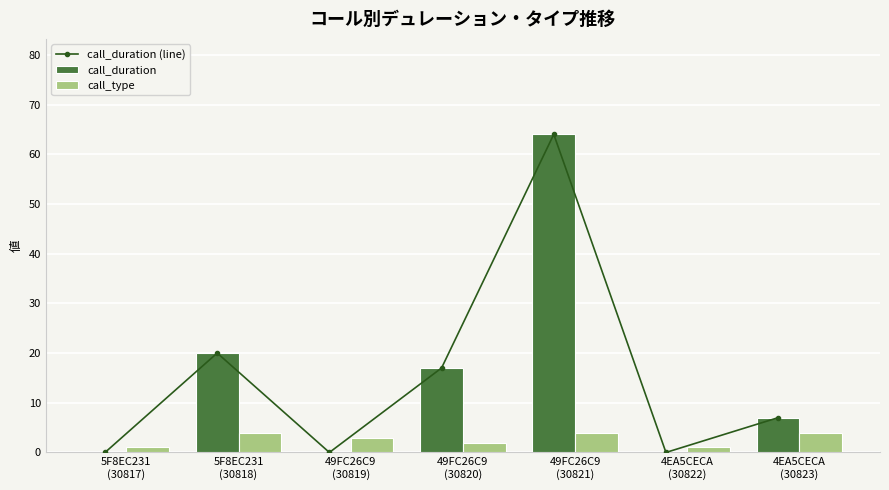

Rank the series by their maximum value, from lowest to highest.

call_type, call_duration (line), call_duration